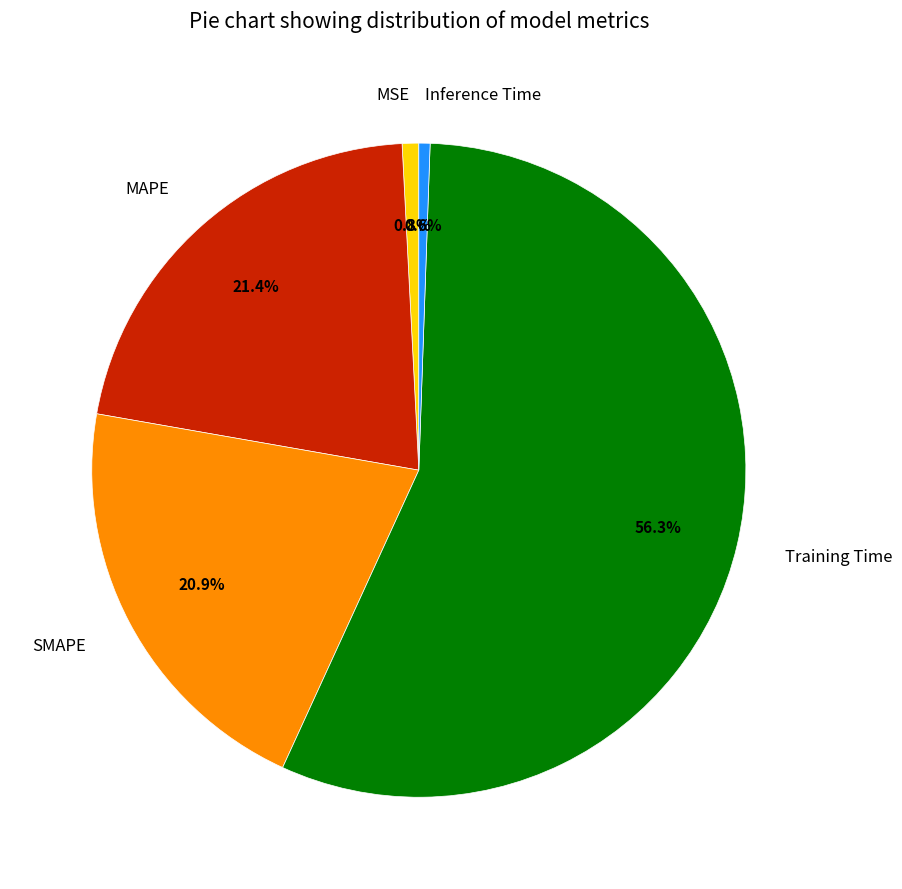

What is the majority slice?

Training Time